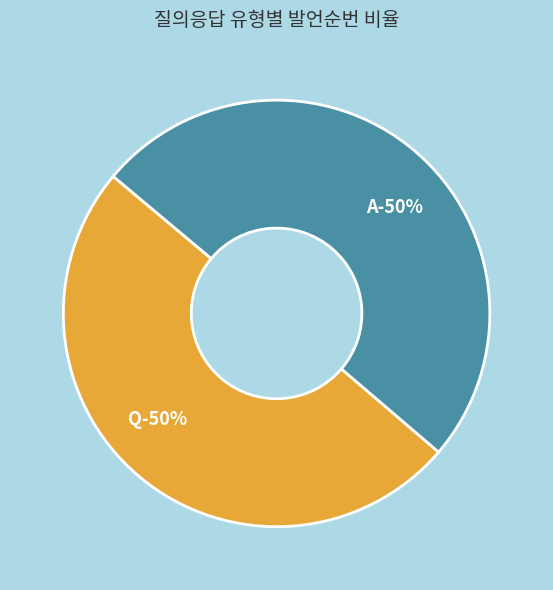

What percentage is the Q slice, to the nearest percent?

50%